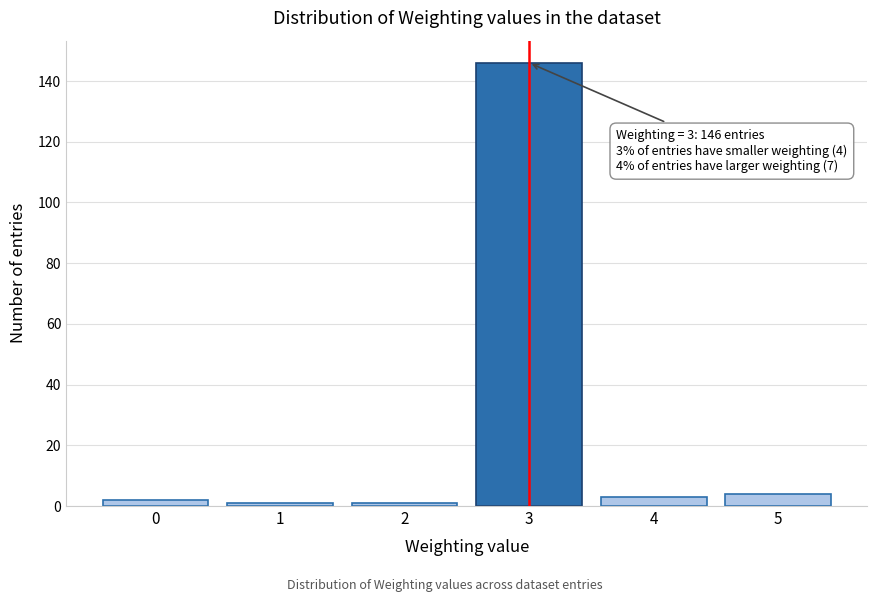

Reading right to left, extract all data points from this chart.

4	3	146	1	1	2